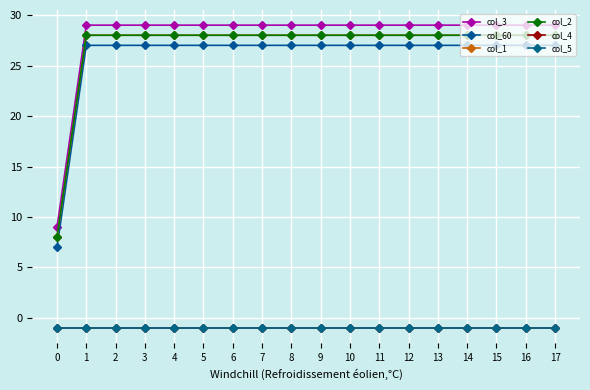

List the labels in order of col_5 value, largest first.

0, 1, 2, 3, 4, 5, 6, 7, 8, 9, 10, 11, 12, 13, 14, 15, 16, 17